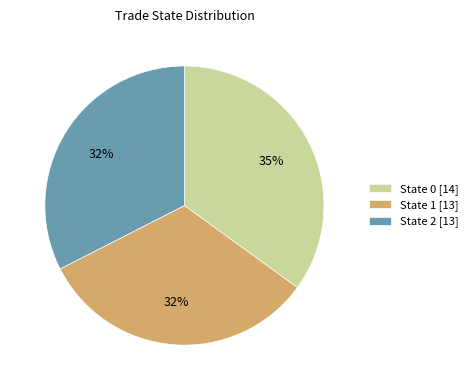

Is the sum of State 1 [13] and State 2 [13] greater than half?

Yes